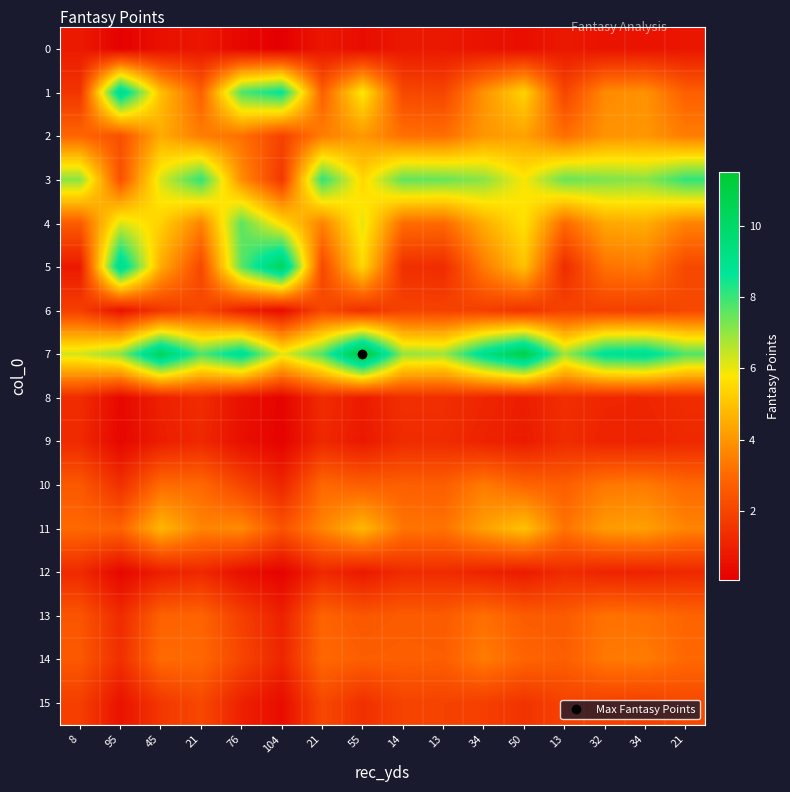

At how many categories does at least one series exceed 5?

16